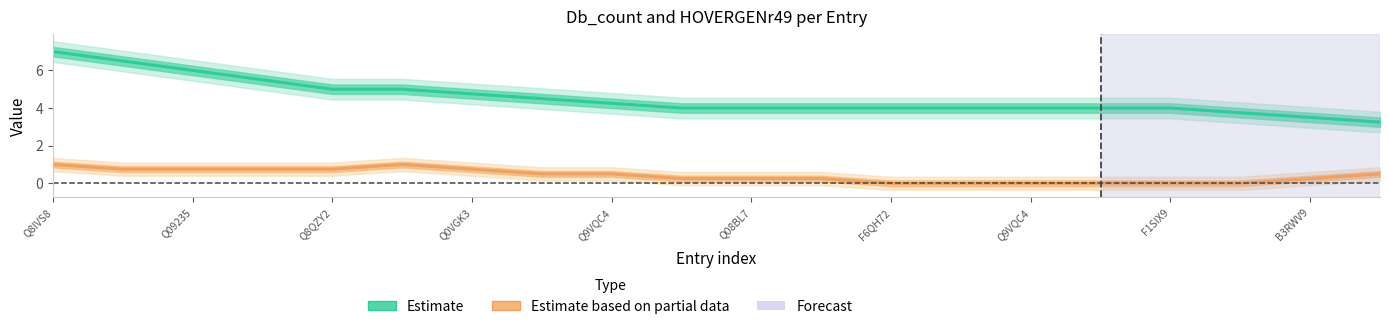

True or false: Estimate and Estimate based on partial data intersect in this chart.

False